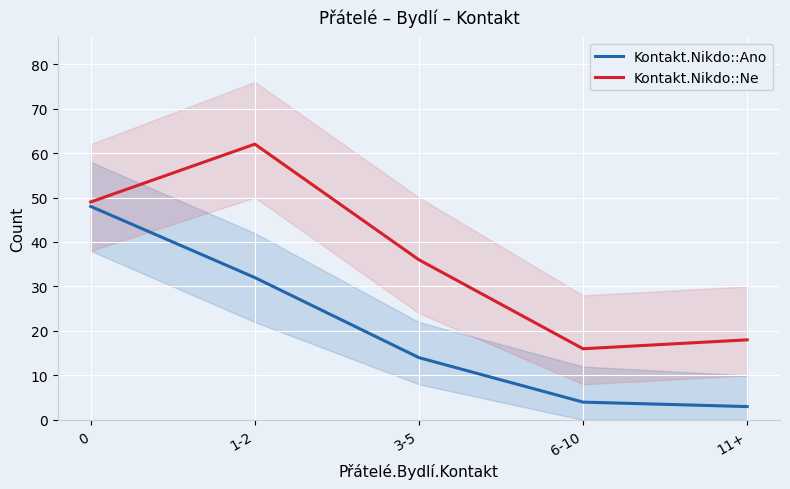

The Kontakt.Nikdo::Ano series shows 48 at 0. True or false?

True